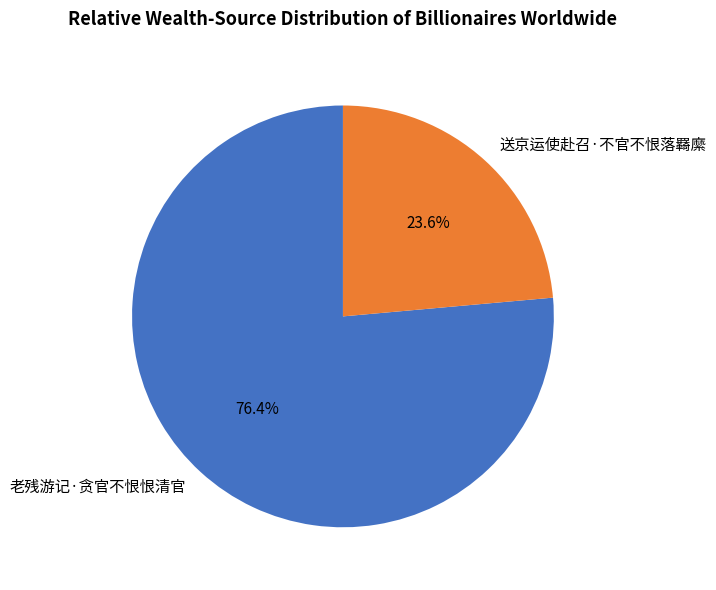

What percentage do 老残游记·贪官不恨恨清官 and 送京运使赴召·不官不恨落羇縻 together represent?

100.0%